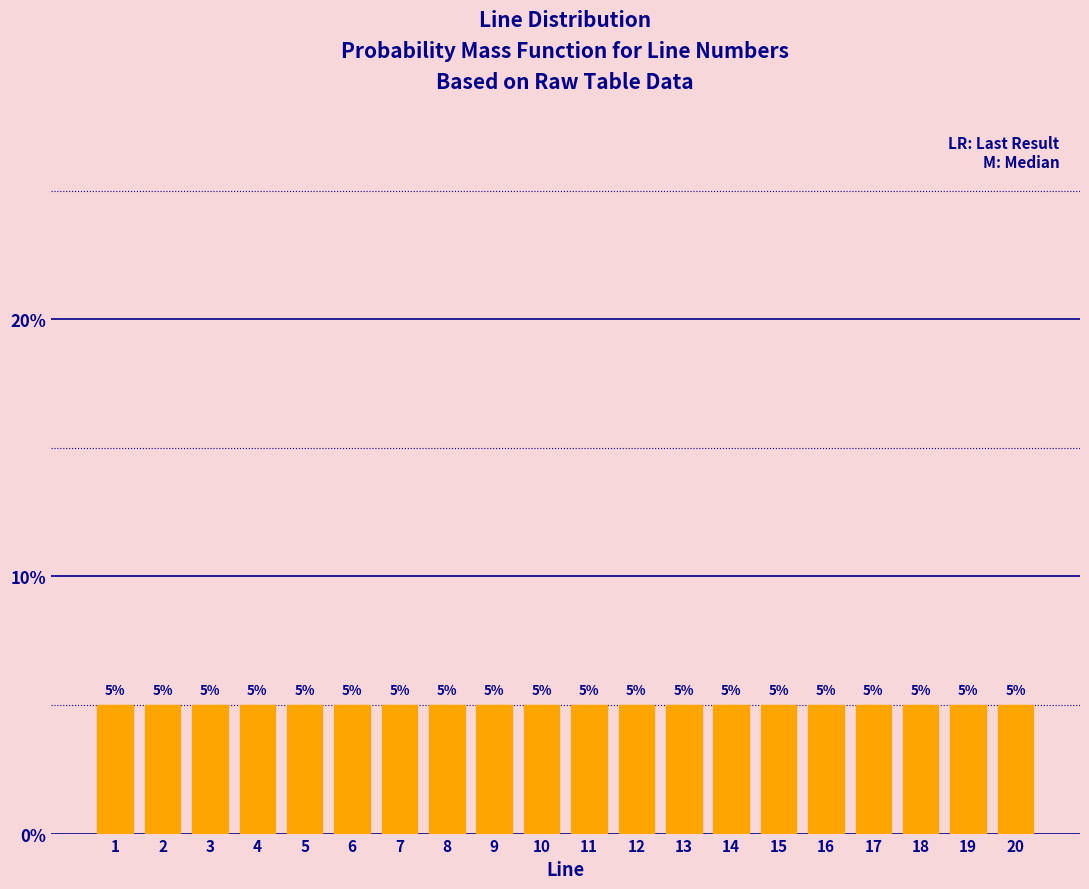

Reading left to right, list every bar in this chart as the range it spans on the x-axis followed by its height.

0.5 to 1.5: 5
1.5 to 2.5: 5
2.5 to 3.5: 5
3.5 to 4.5: 5
4.5 to 5.5: 5
5.5 to 6.5: 5
6.5 to 7.5: 5
7.5 to 8.5: 5
8.5 to 9.5: 5
9.5 to 10.5: 5
10.5 to 11.5: 5
11.5 to 12.5: 5
12.5 to 13.5: 5
13.5 to 14.5: 5
14.5 to 15.5: 5
15.5 to 16.5: 5
16.5 to 17.5: 5
17.5 to 18.5: 5
18.5 to 19.5: 5
19.5 to 20.5: 5